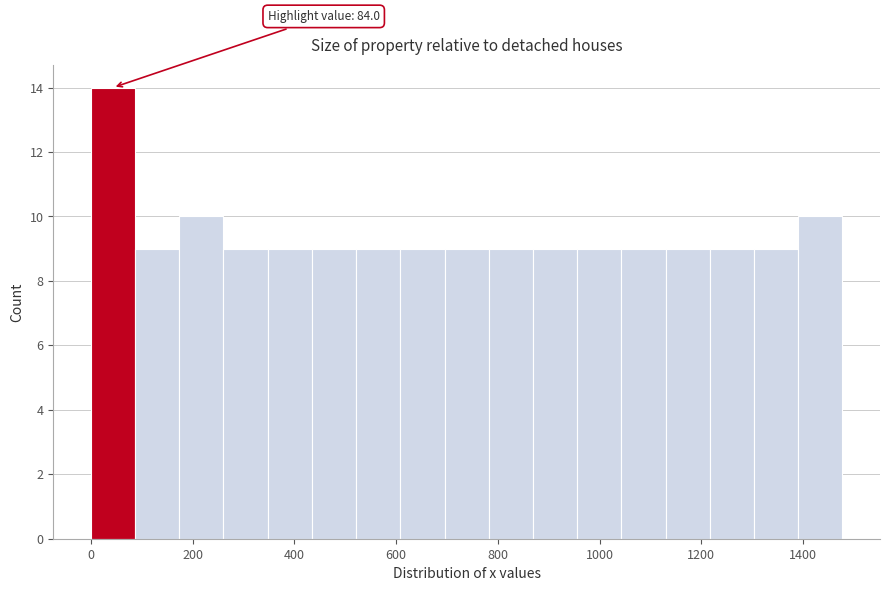

Over which range of the x-axis is the bar tallest?

0 to 80